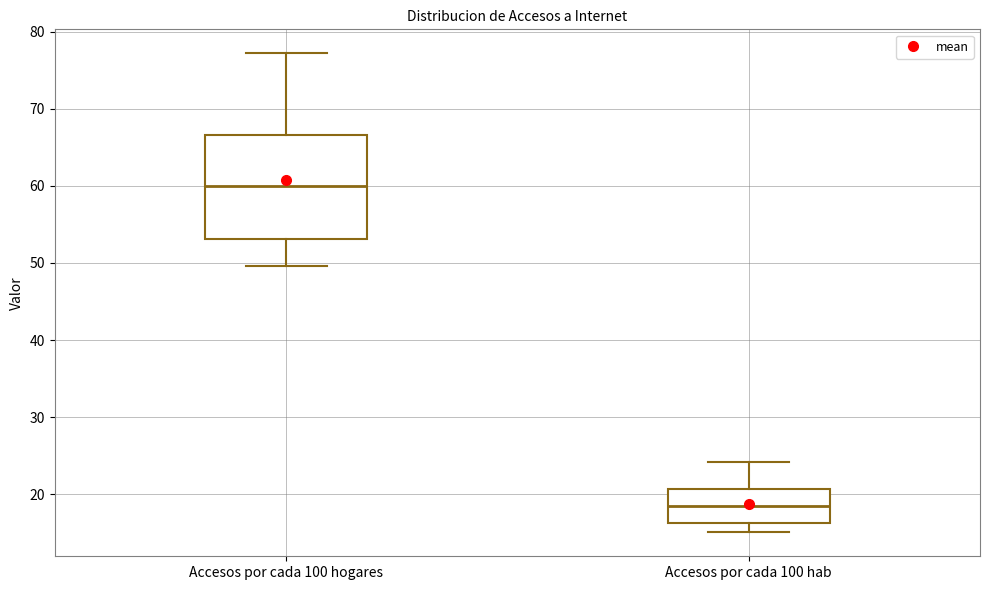

Reading left to right, transcribe this box plot: for each box, give where its median line is, the range the box spans, and where its two whiskers end, as read against the y-axis. The values are not printed on the chart, so give them approximately, as read against the axis.

Accesos por cada 100 hogares: median 60, box 53 to 67, whiskers 50 to 77
Accesos por cada 100 hab: median 18, box 16 to 21, whiskers 15 to 24